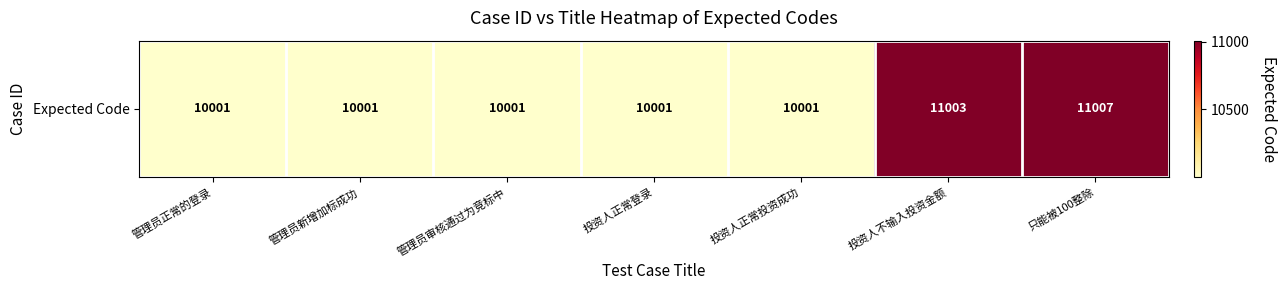

What is the difference between the values at 管理员审核通过为竞标中 and 投资人不输入投资金额?

1002